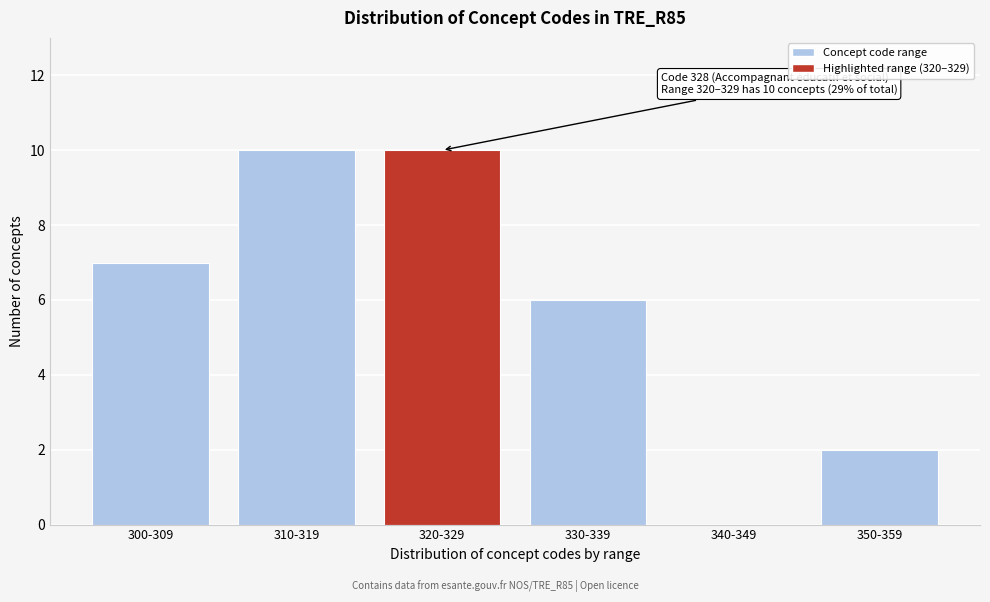

Reading left to right, extract all data points from this chart.

300-309=7	310-319=10	320-329=10	330-339=6	340-349=0	350-359=2